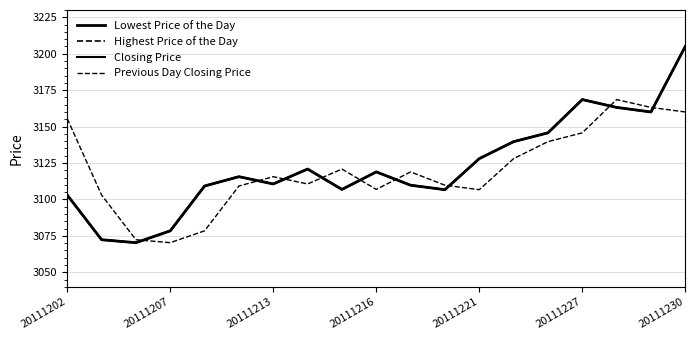

Does the chart have visible grid lines?

Yes